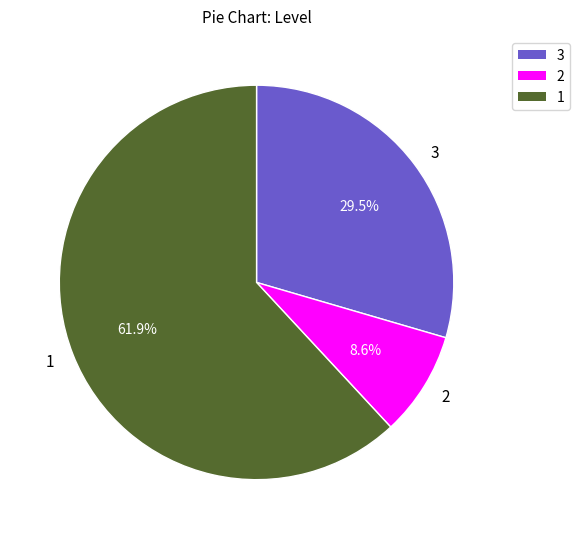

Is it true that 3 is 19% of the pie?

False